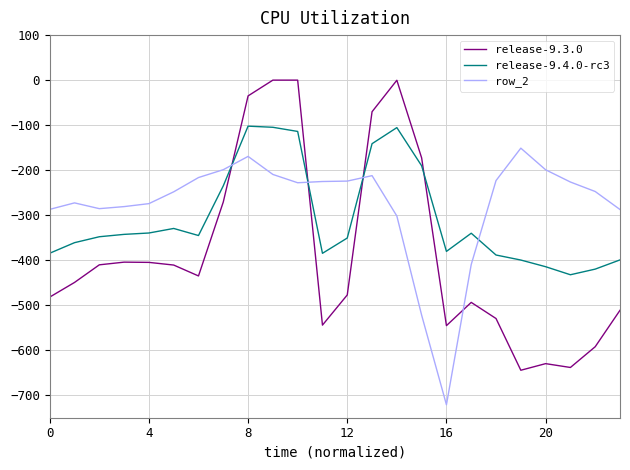

What are all the series names shown in the legend?

release-9.3.0, release-9.4.0-rc3, row_2